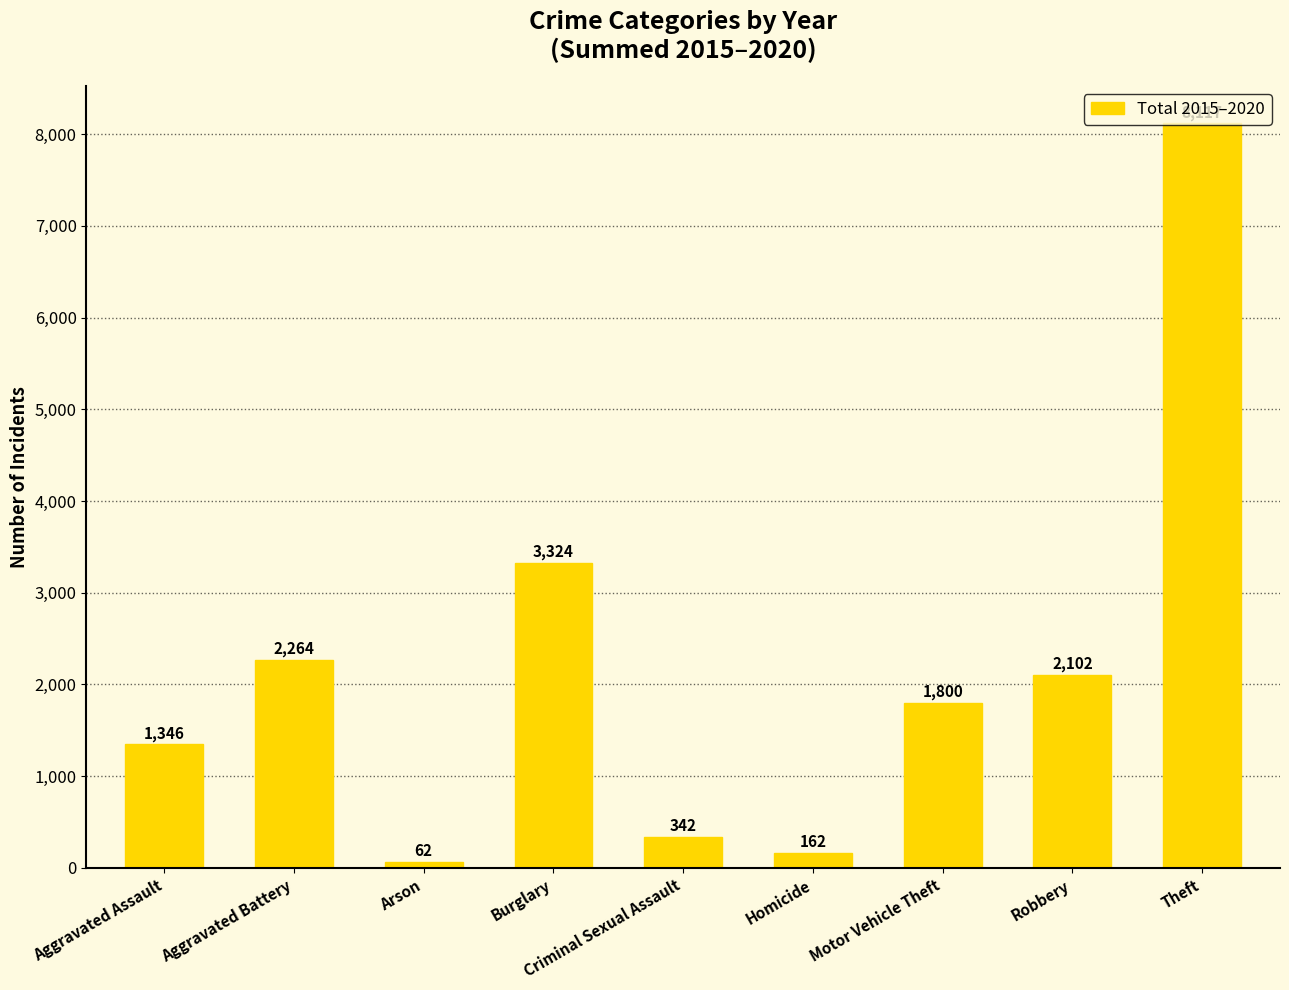

What is the minimum value shown in the chart?

62